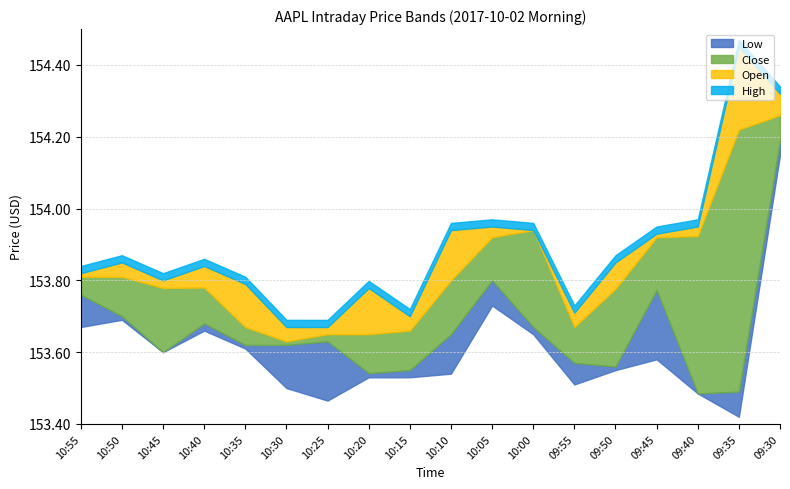

Which label corresponds to the smallest value in the chart?

09:35